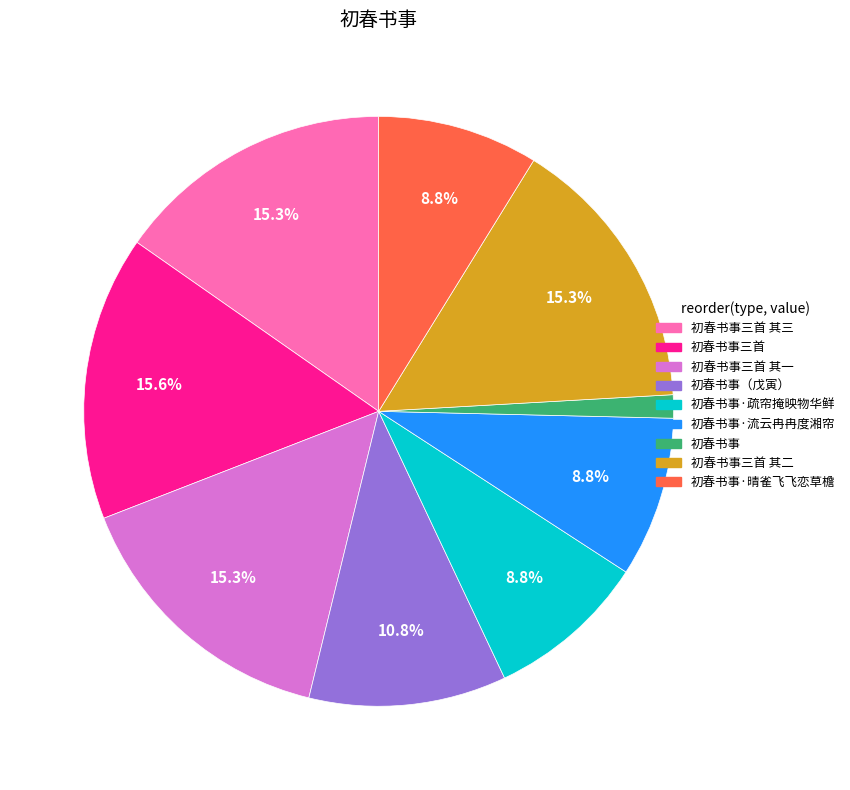

Is there any slice that represents more than half of the pie?

No